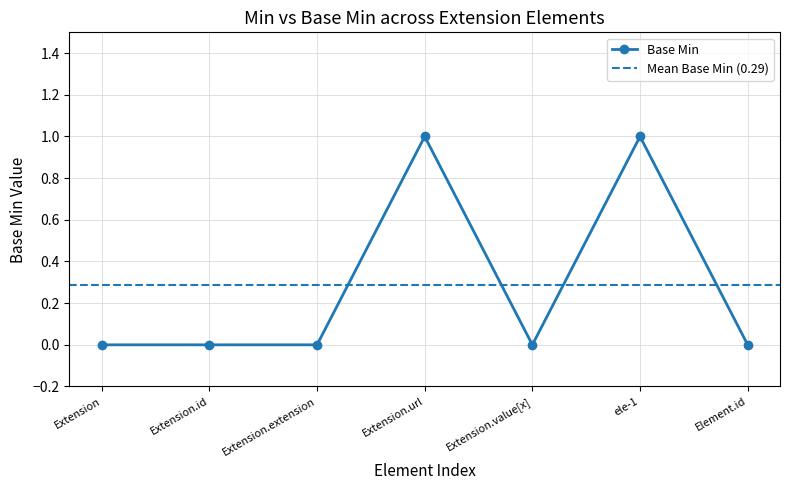

Reading left to right, list all the values displayed in this chart.

Extension=0	Extension.id=0	Extension.extension=0	Extension.url=1	Extension.value[x]=0	ele-1=1	Element.id=0